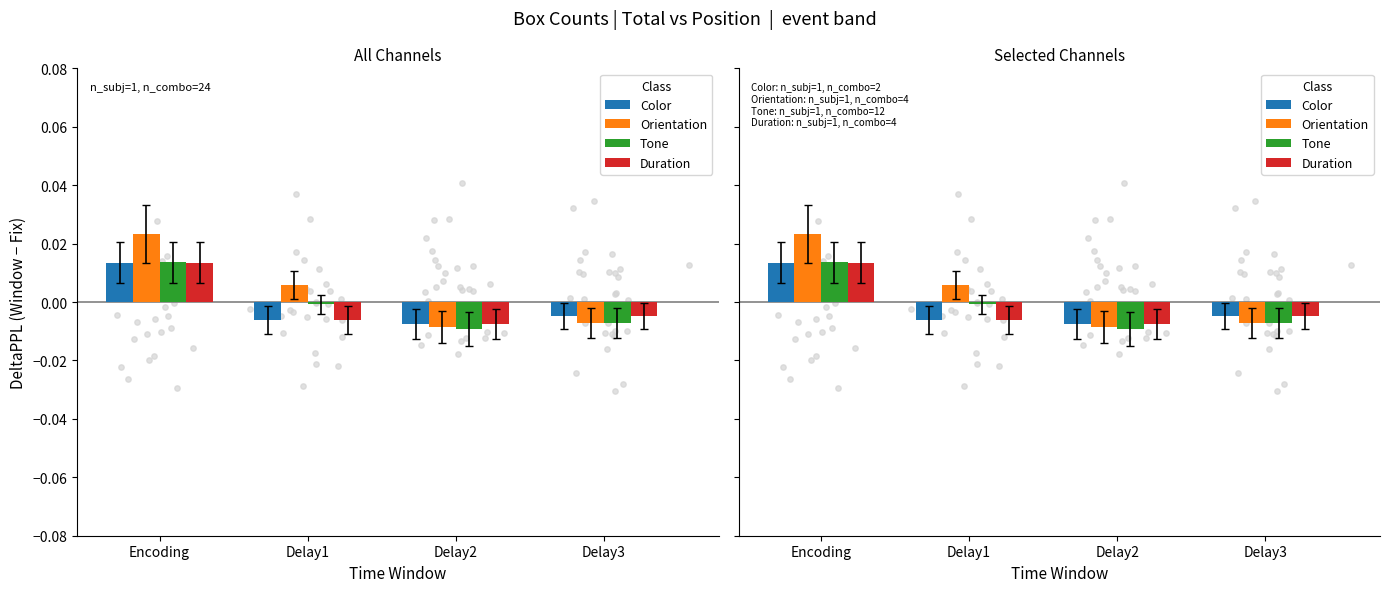

Which series has the largest total across all categories?

Orientation